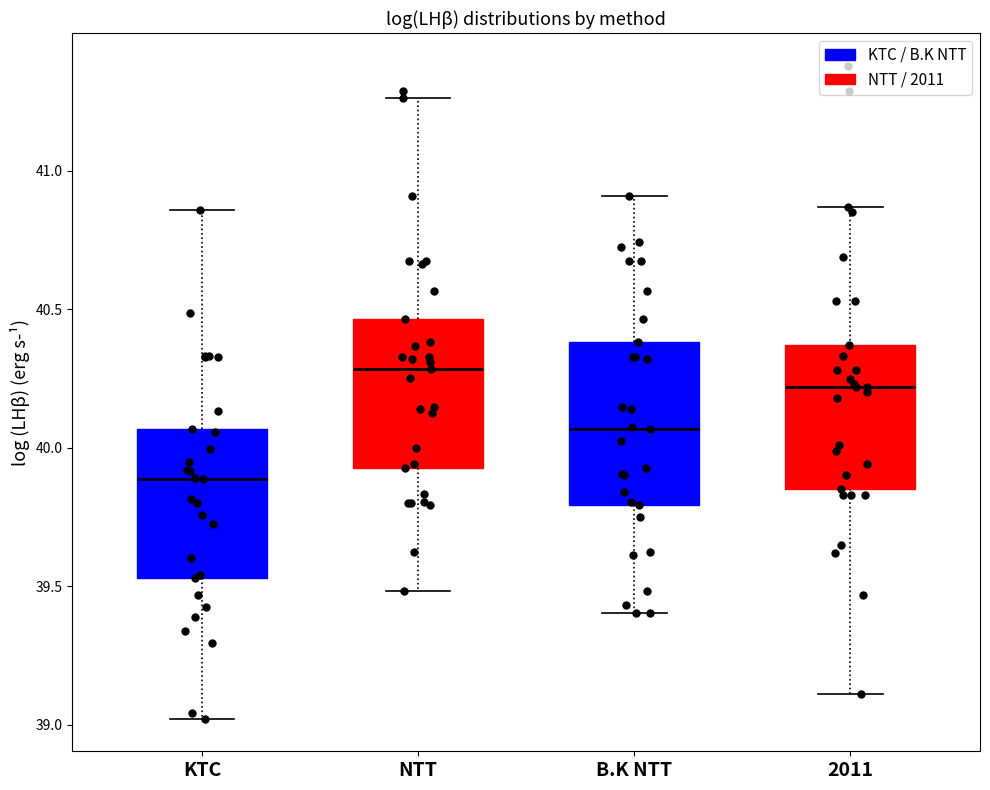

Reading left to right, transcribe this box plot: for each box, give where its median line is, the range the box spans, and where its two whiskers end, as read against the y-axis. The values are not printed on the chart, so give them approximately, as read against the axis.

KTC: median 39.90, box 39.55 to 40.05, whiskers 39.00 to 40.85
NTT: median 40.30, box 39.95 to 40.45, whiskers 39.50 to 41.25
B.K NTT: median 40.05, box 39.80 to 40.40, whiskers 39.40 to 40.90
2011: median 40.20, box 39.85 to 40.35, whiskers 39.10 to 40.85